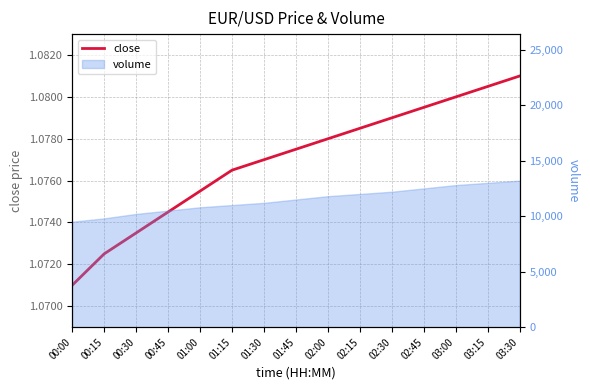

Count the values in the range 1 to 2.

15